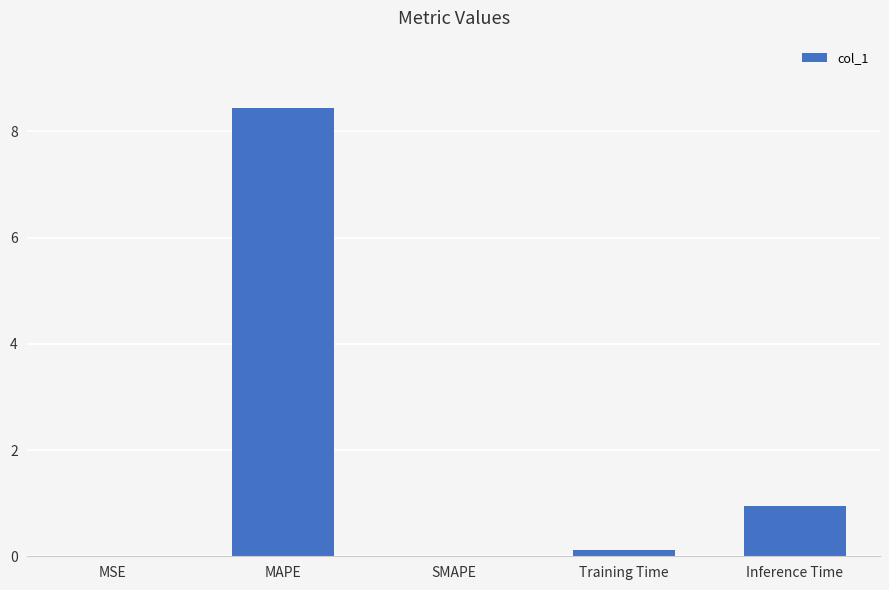

What is the sum of all values?

9.5